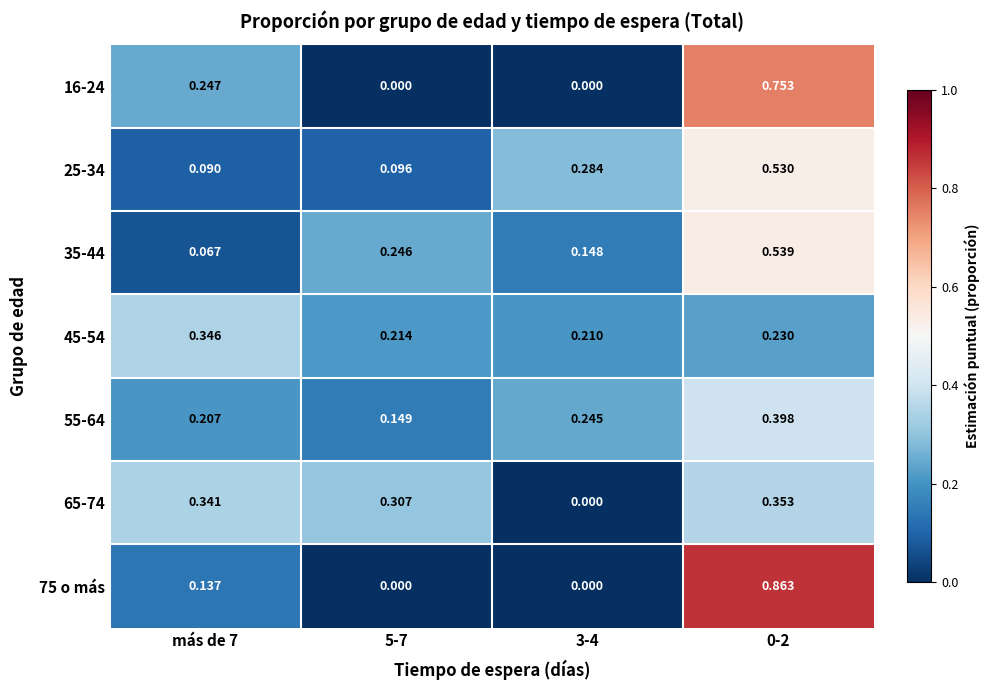

Is the value of 25-34 at 5-7 greater than the value of 45-54 at 5-7?

No